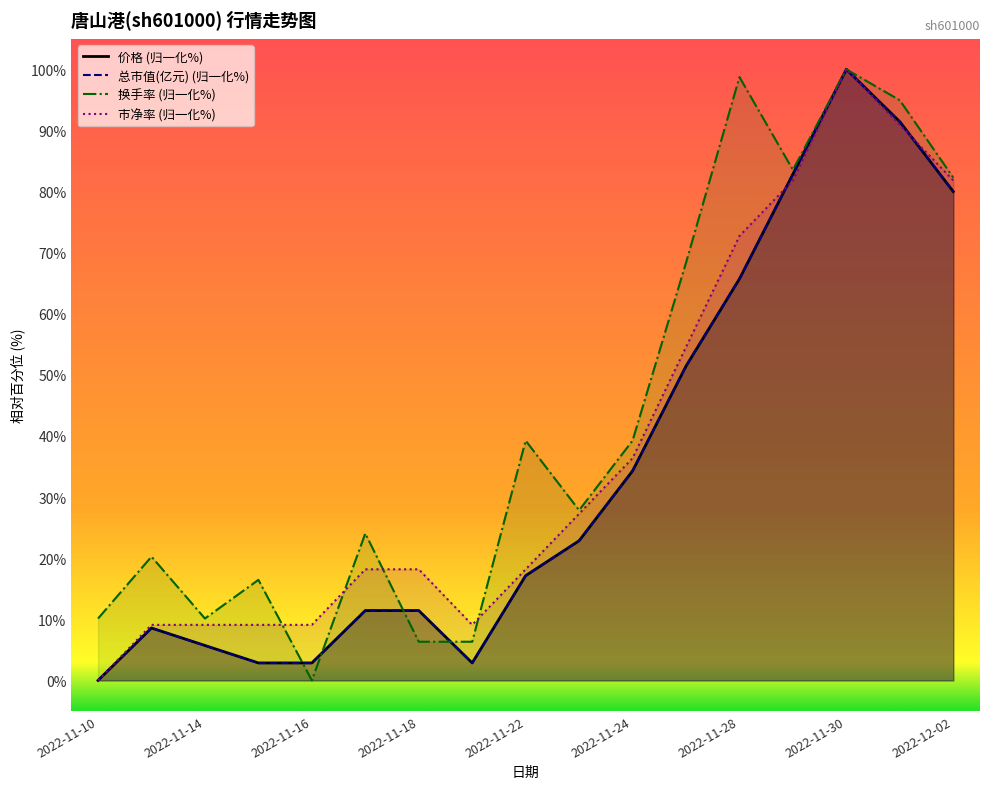

What is the approximate value of 价格 at 2022-11-18?

11.4